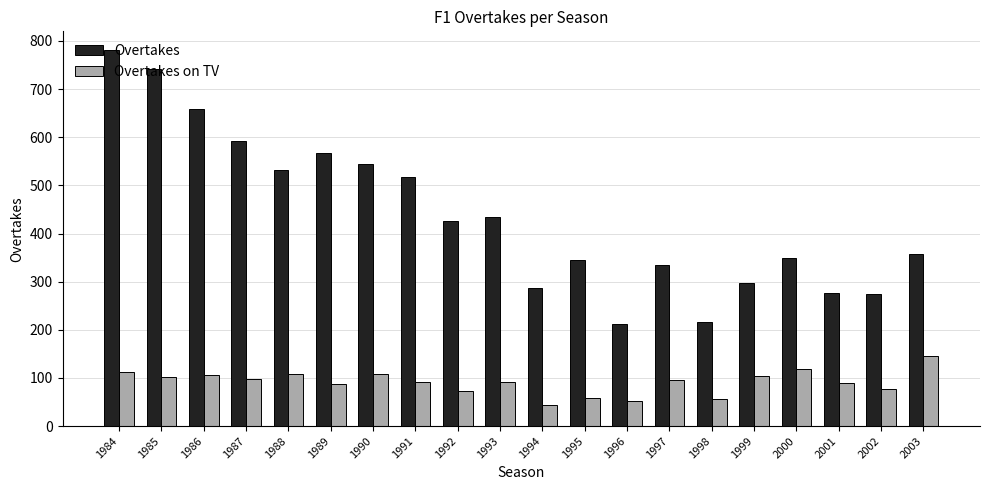

At which label is Overtakes closest to 496?

1991